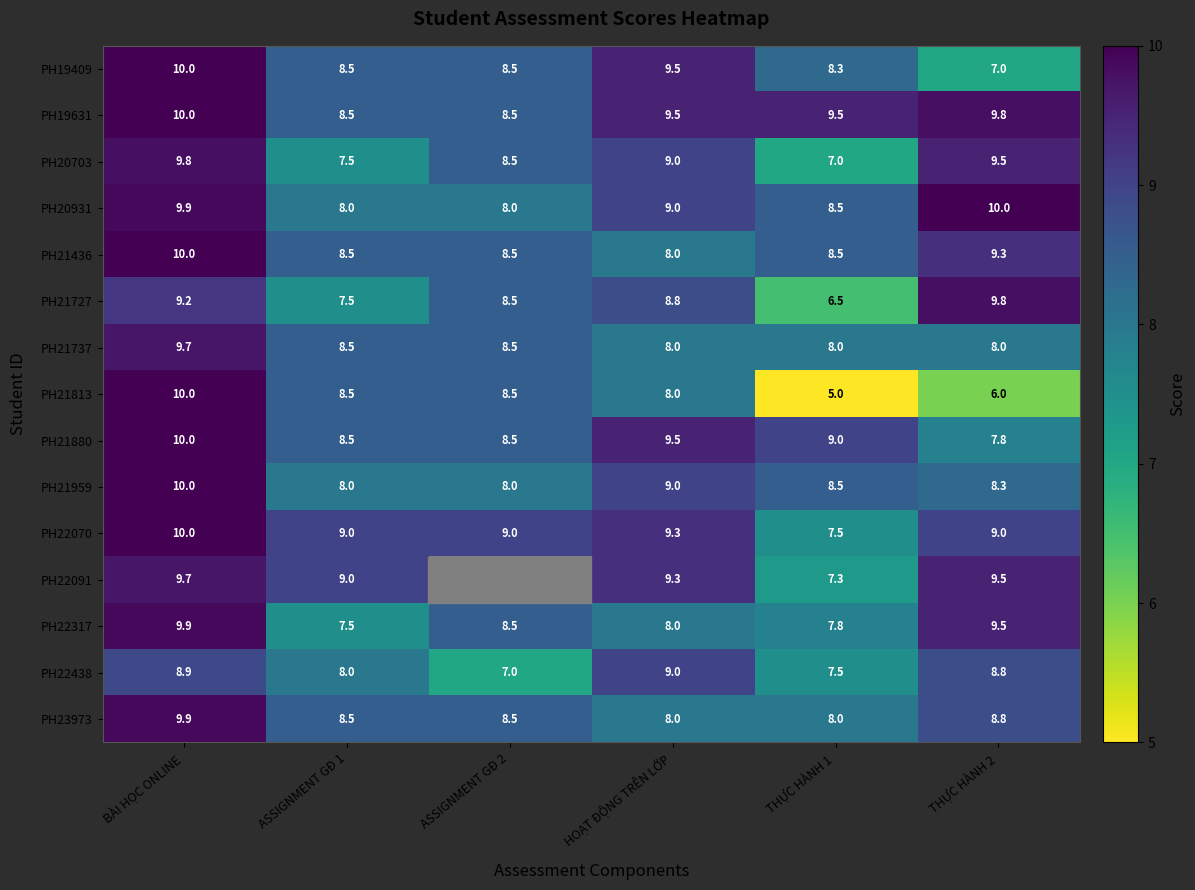

Count the number of categories in the chart.

6